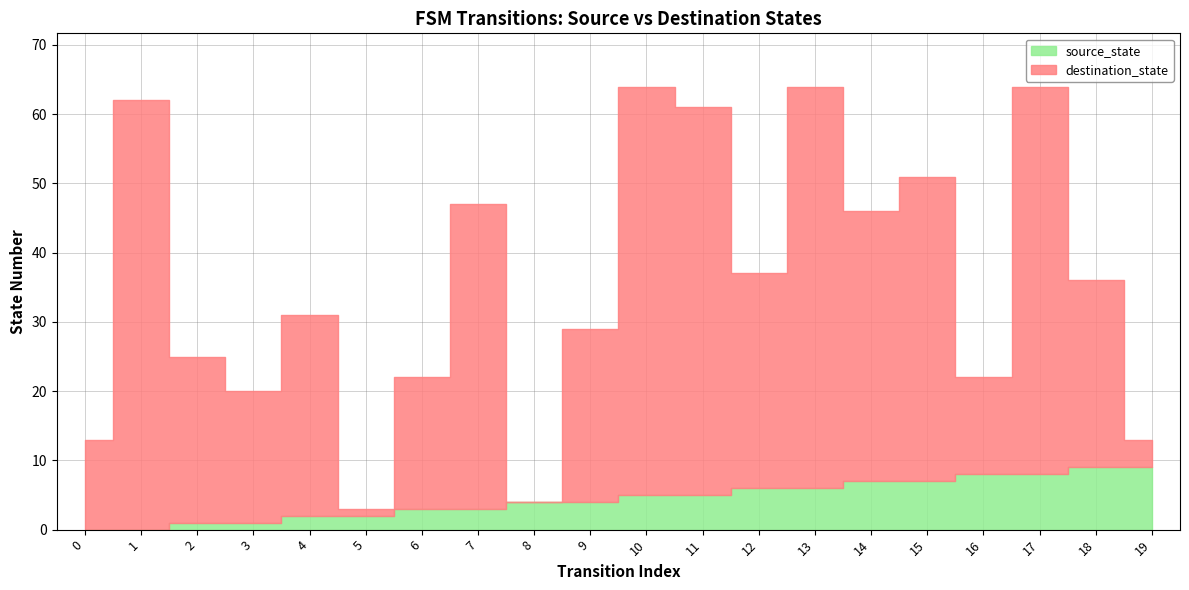

How many source_state values are between 2 and 7?

12